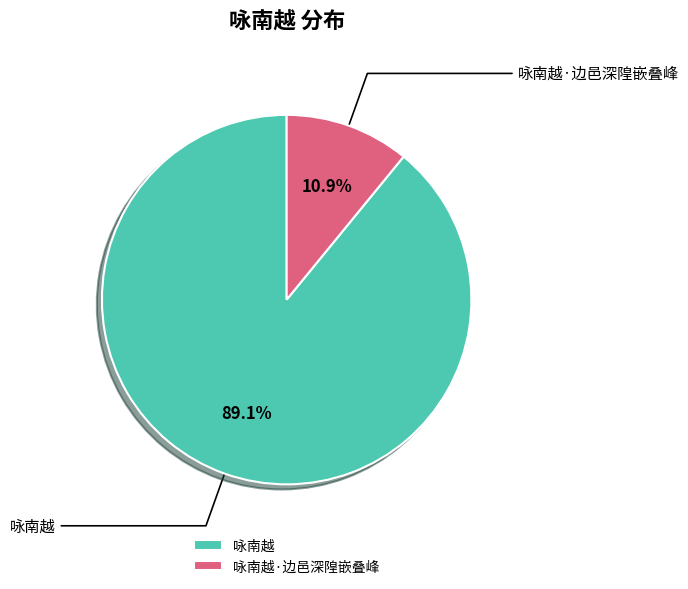

True or false: 咏南越 accounts for 99% of the total.

False